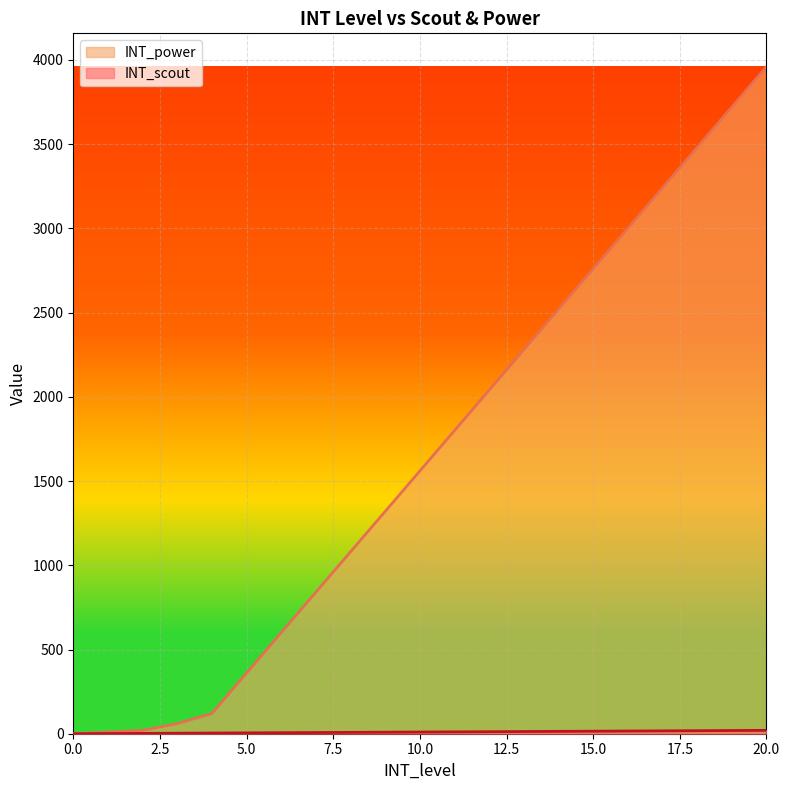

What is the average value of the INT_power series?

1656